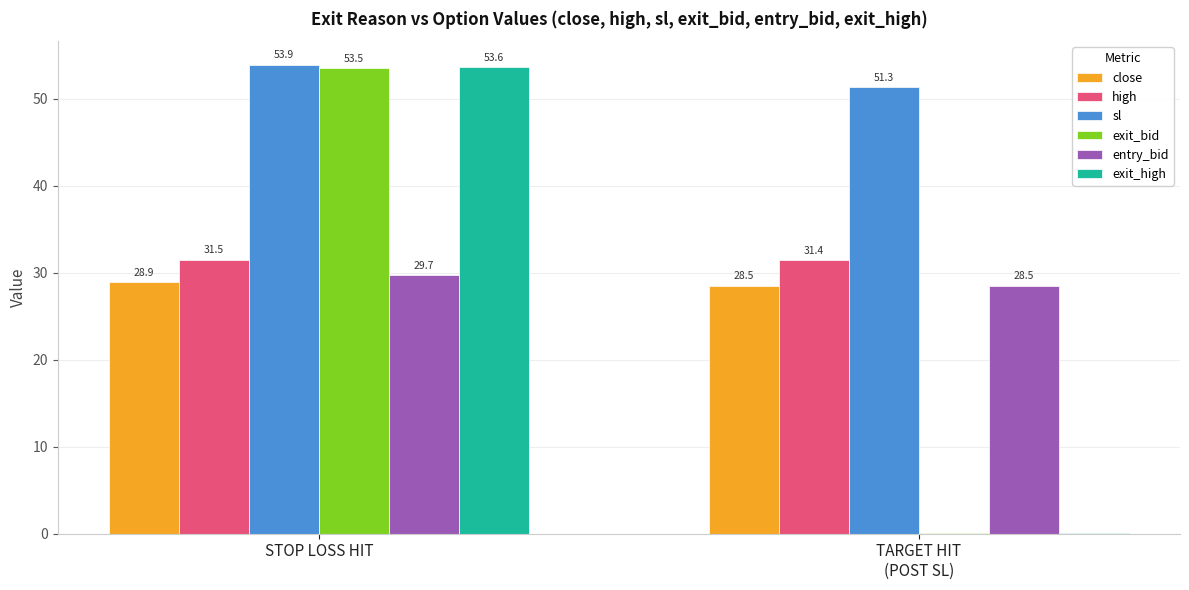

True or false: high has a value of 31.5 at STOP LOSS HIT.

True